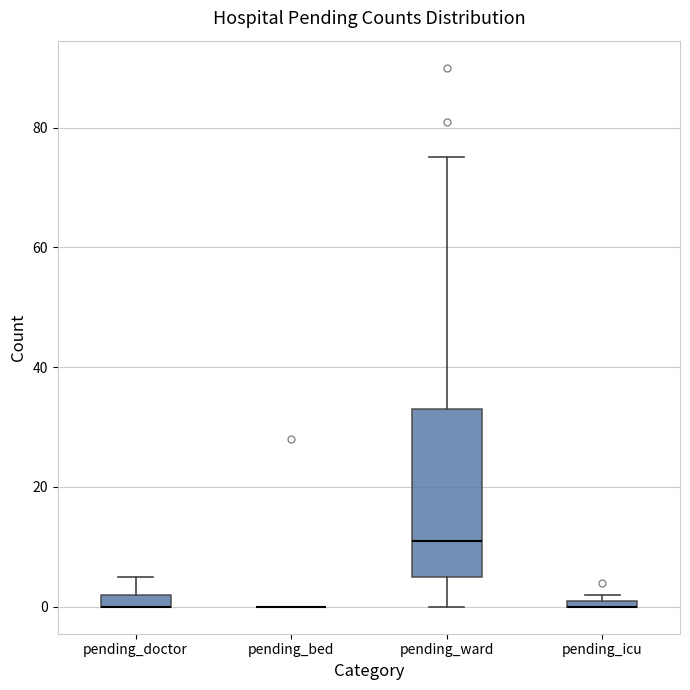

Which box is the tallest, from its lower edge to its upper edge?

pending_ward